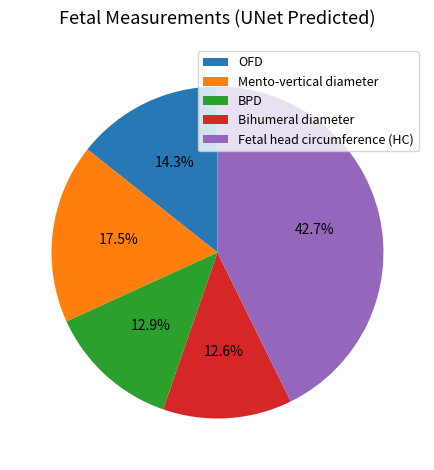

The Fetal head circumference (HC) slice represents 43% of the pie. True or false?

True